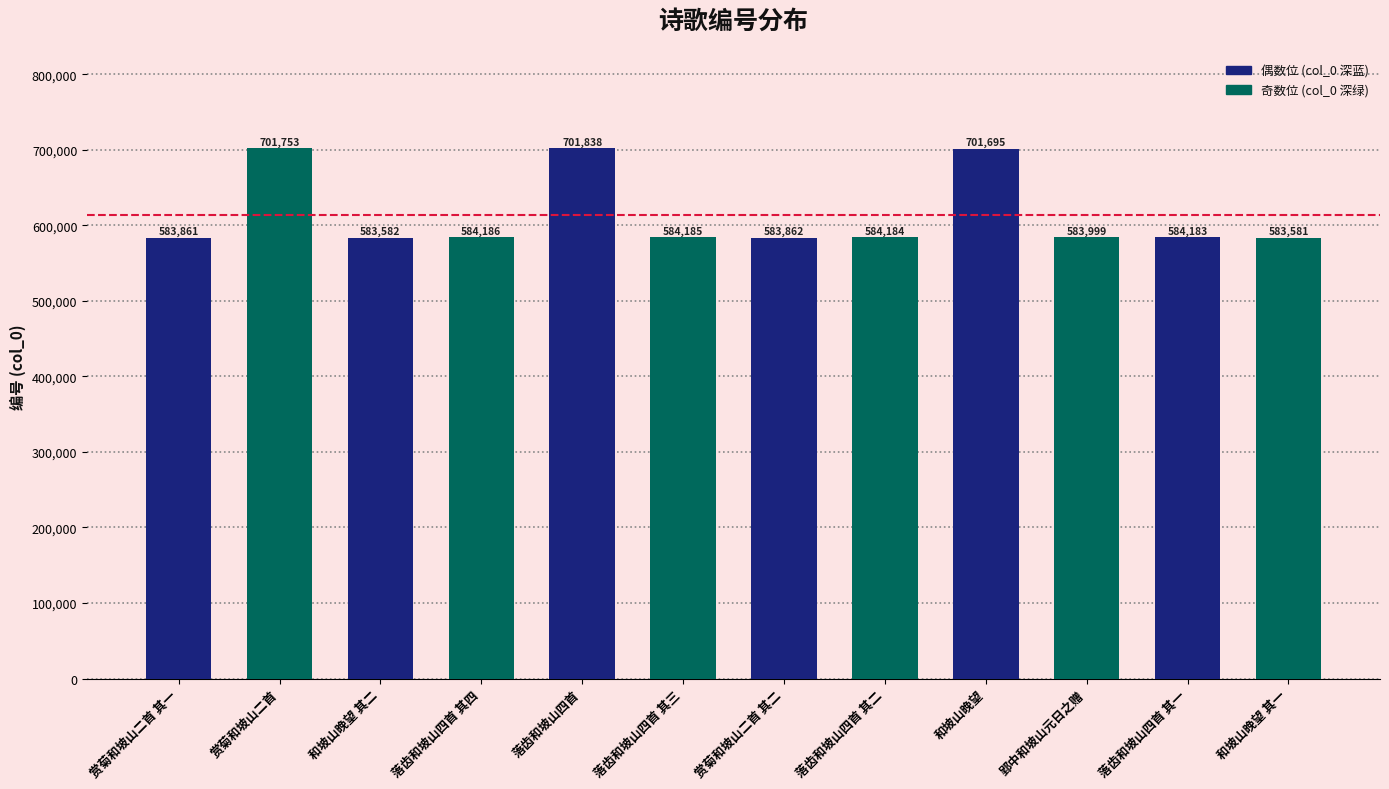

True or false: the data shows 887564 at 赏菊和坡山二首 其二.

False